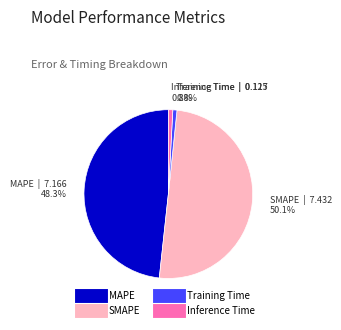

To the nearest percent, what portion does SMAPE represent?

50%